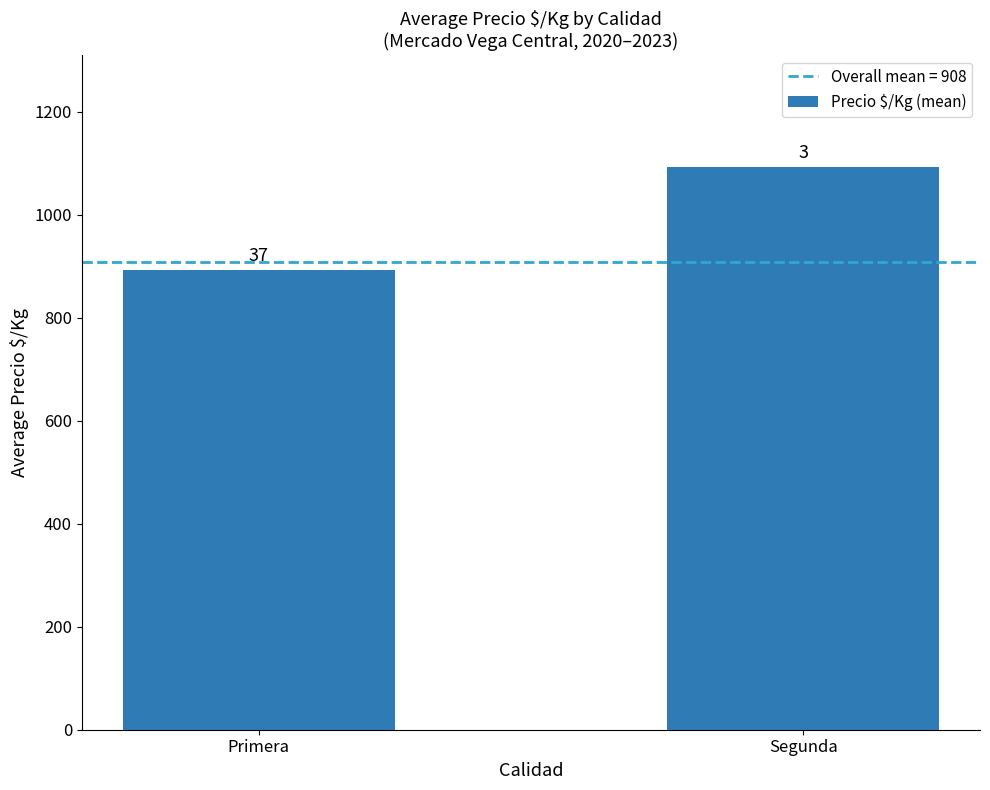

Does the chart contain stacked bars?

No